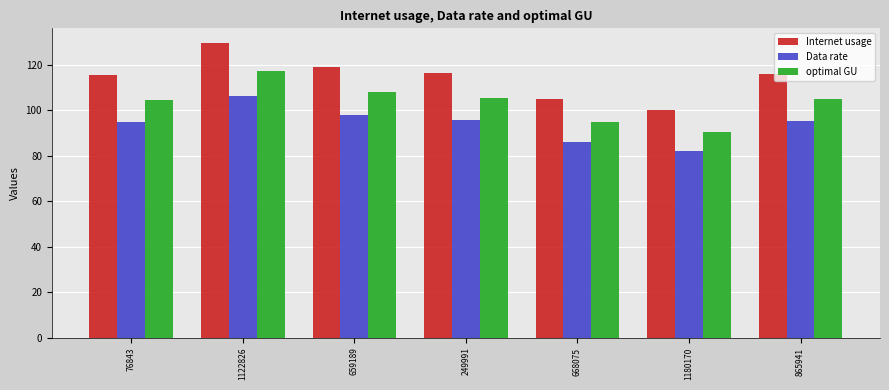

What is the label of the 3rd bar from the left?

659189